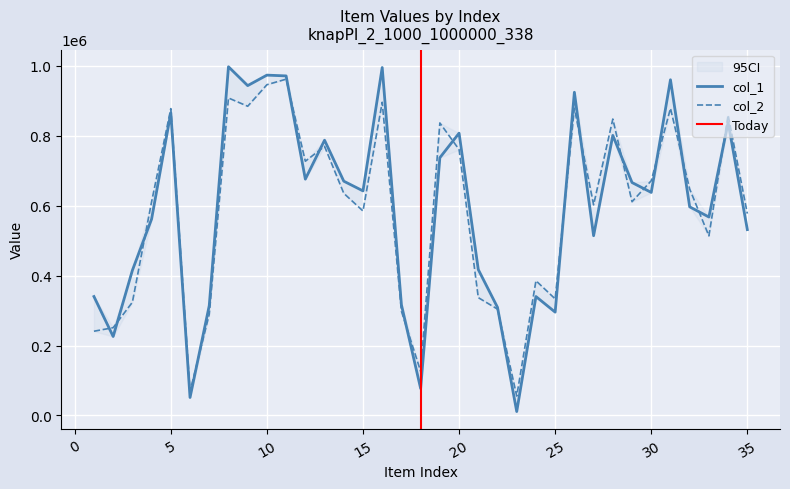

Does the chart display data point markers on the line(s)?

No